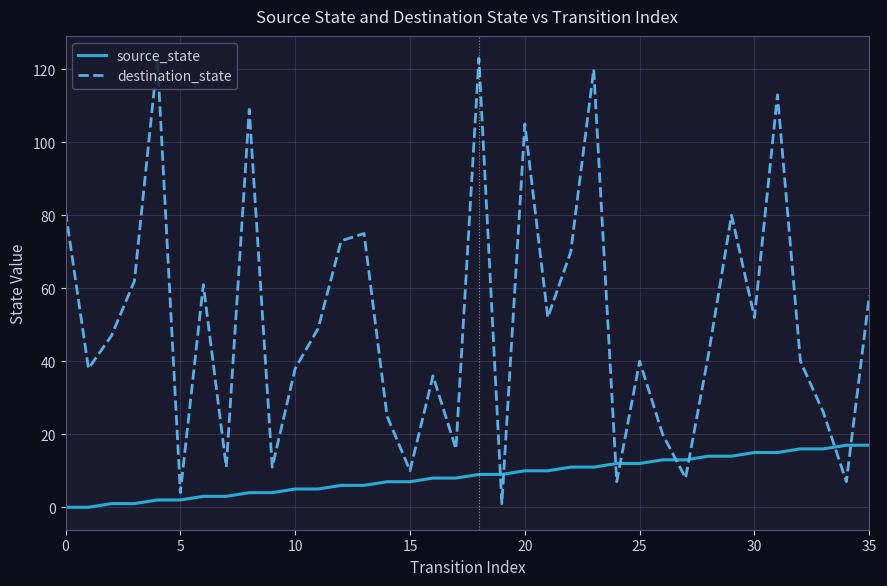

What is the difference between the maximum and minimum values in the destination_state series?

122